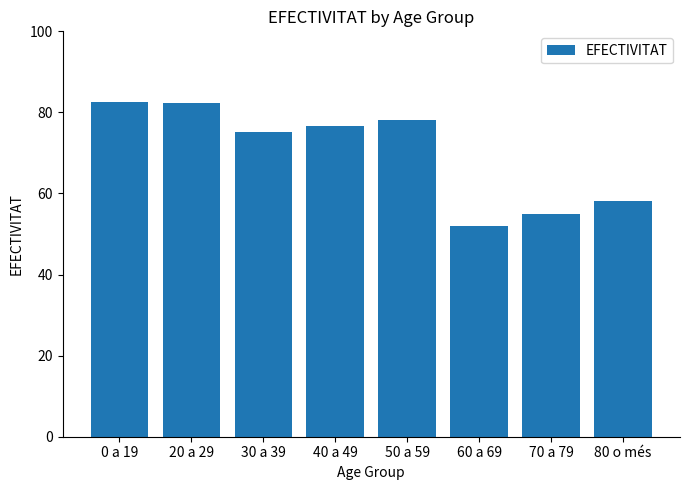

What is the change in value from 30 a 39 to 80 o més?

-17.0